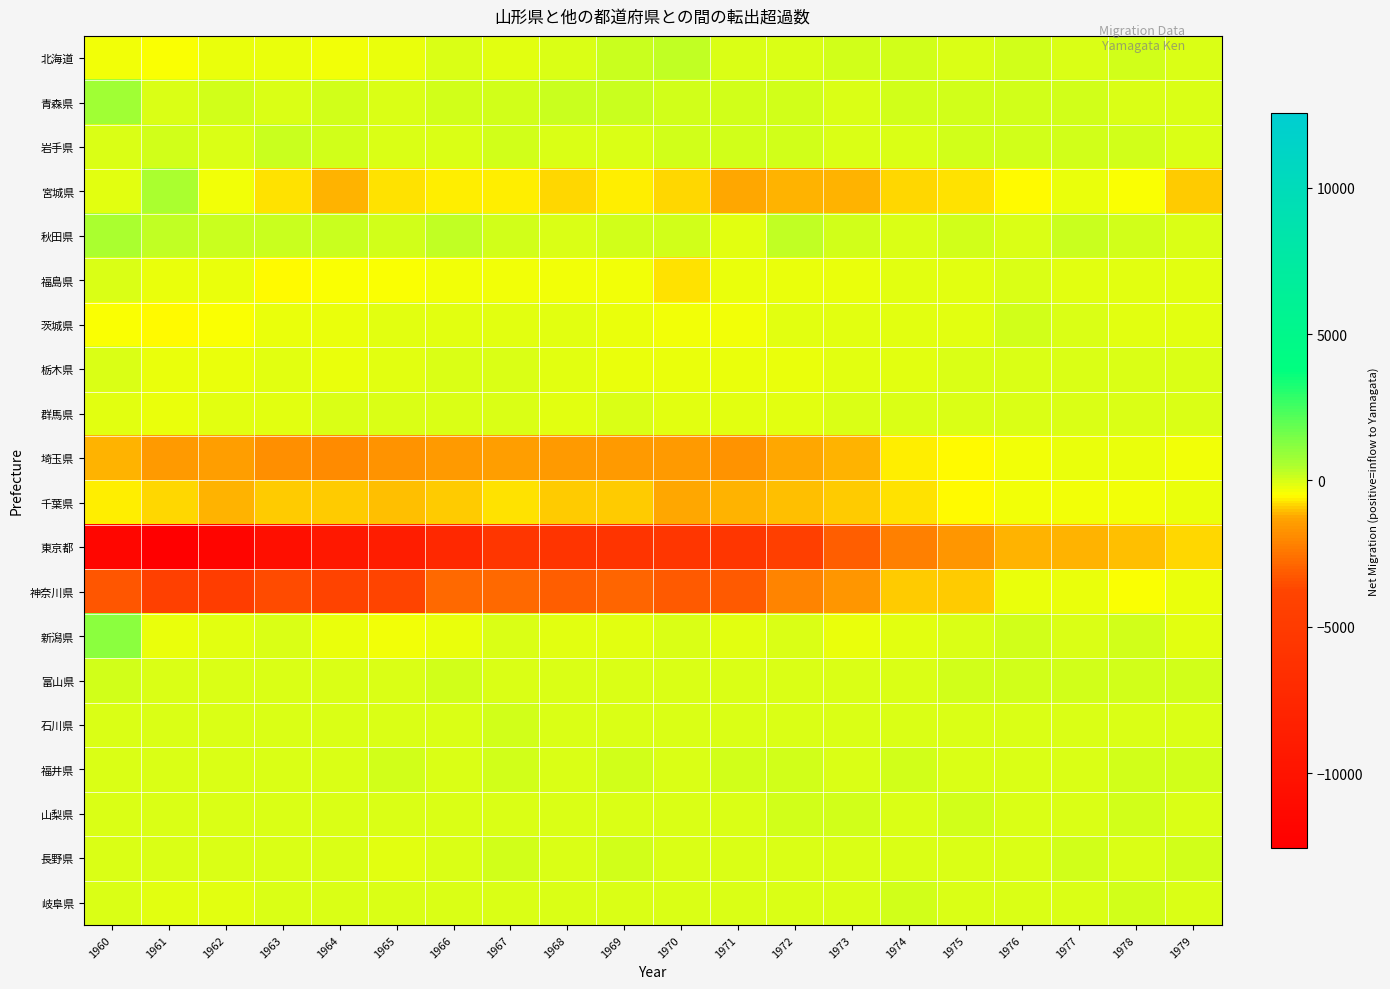

At which category is the sum across all series the highest?

1977